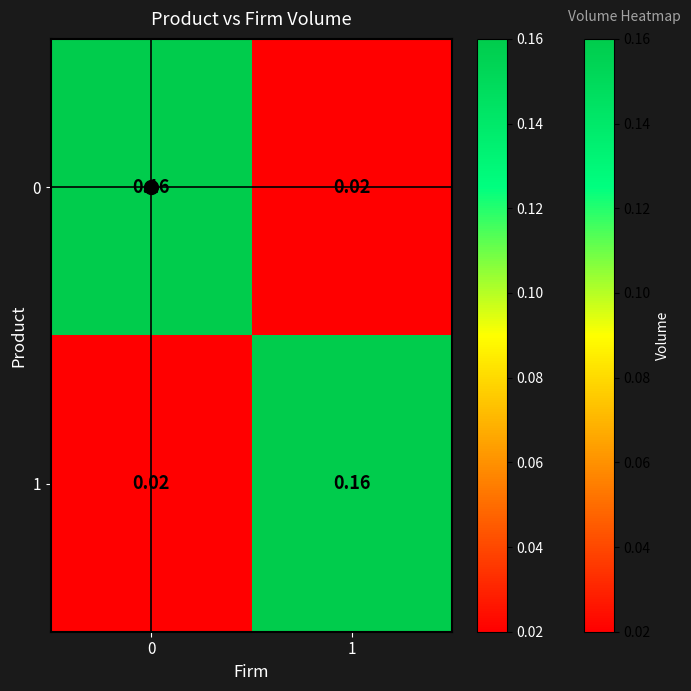

At how many categories does at least one series exceed 0?

2